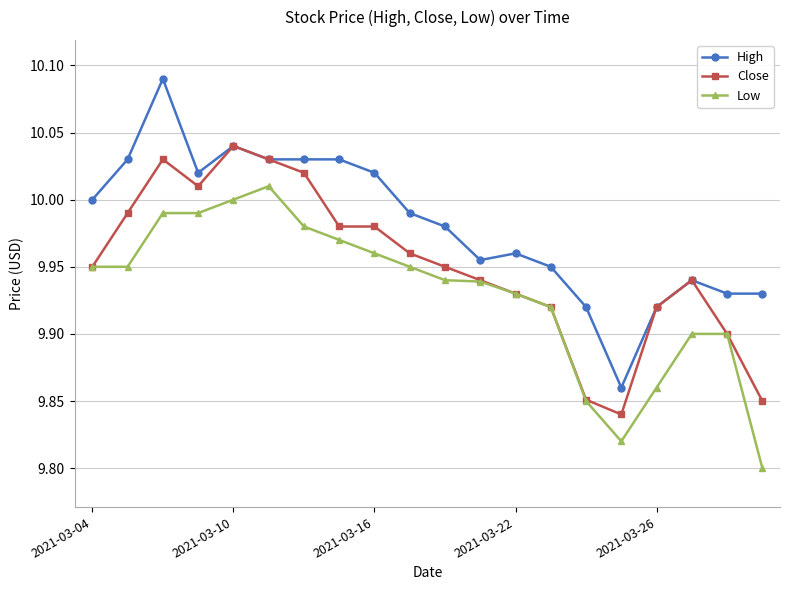

List the series in order of their overall mean, lowest first.

Low, Close, High